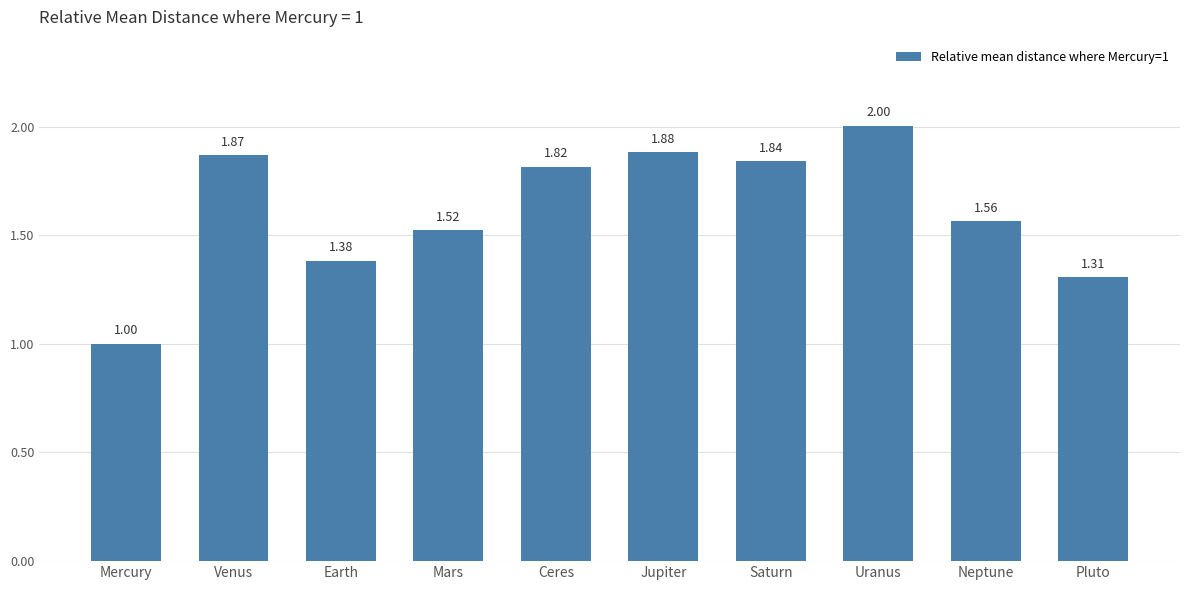

What is the change in value from Earth to Pluto?

-0.1